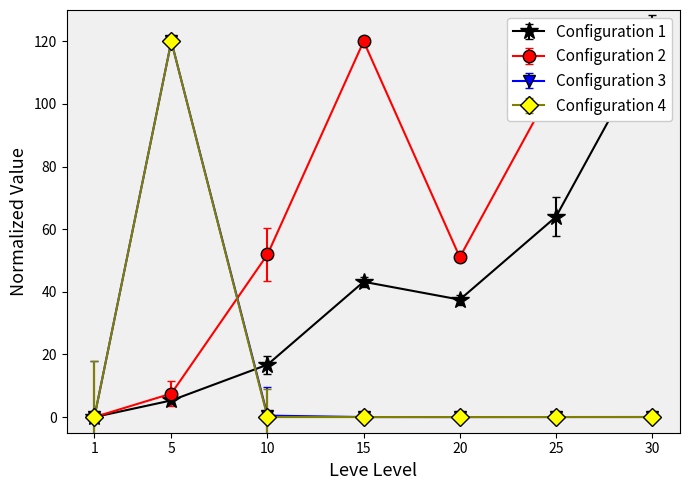

Which series has the largest total across all categories?

Leve Gil